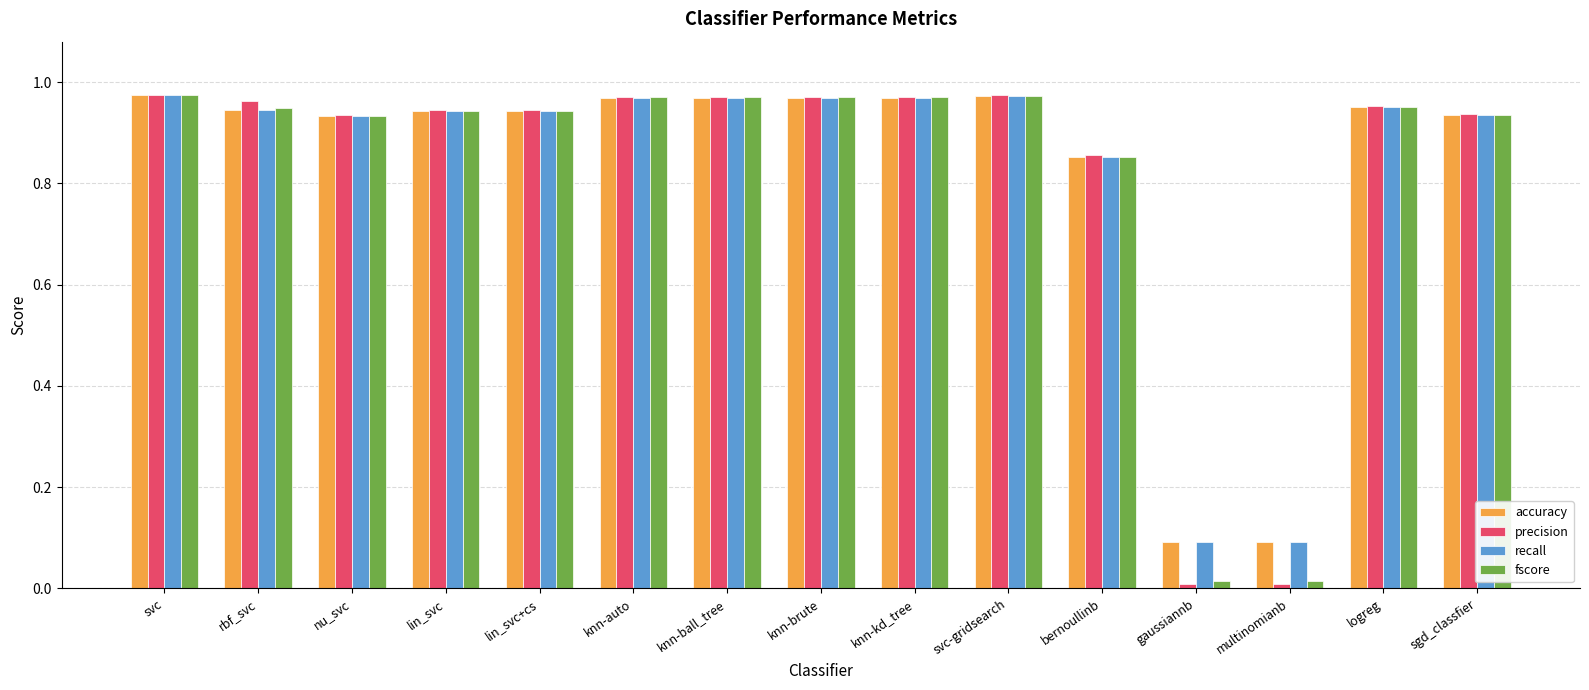

What is the total value across all series at rbf_svc?

3.8